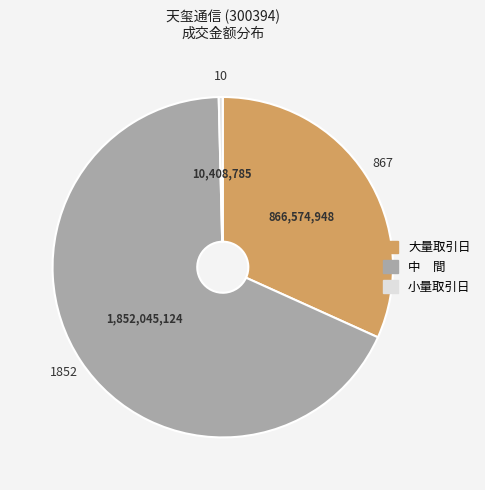

Is there any slice that represents more than half of the pie?

Yes